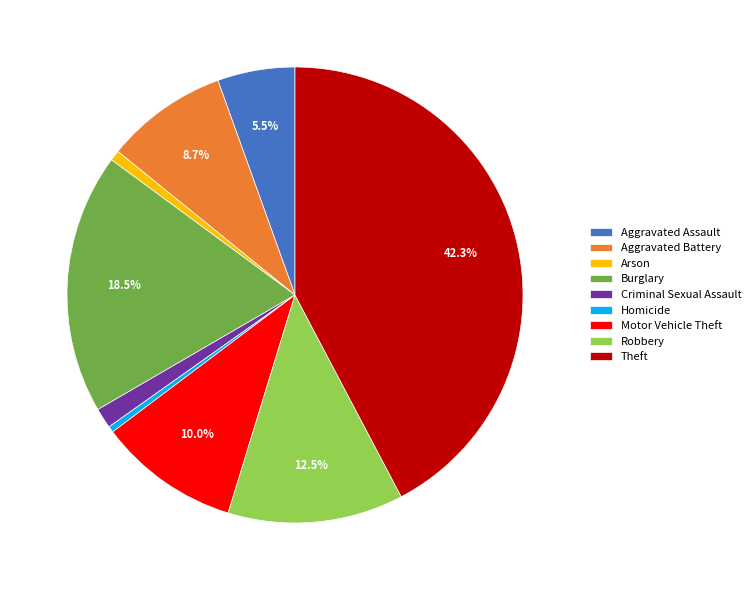

Is there a majority slice in this chart?

No